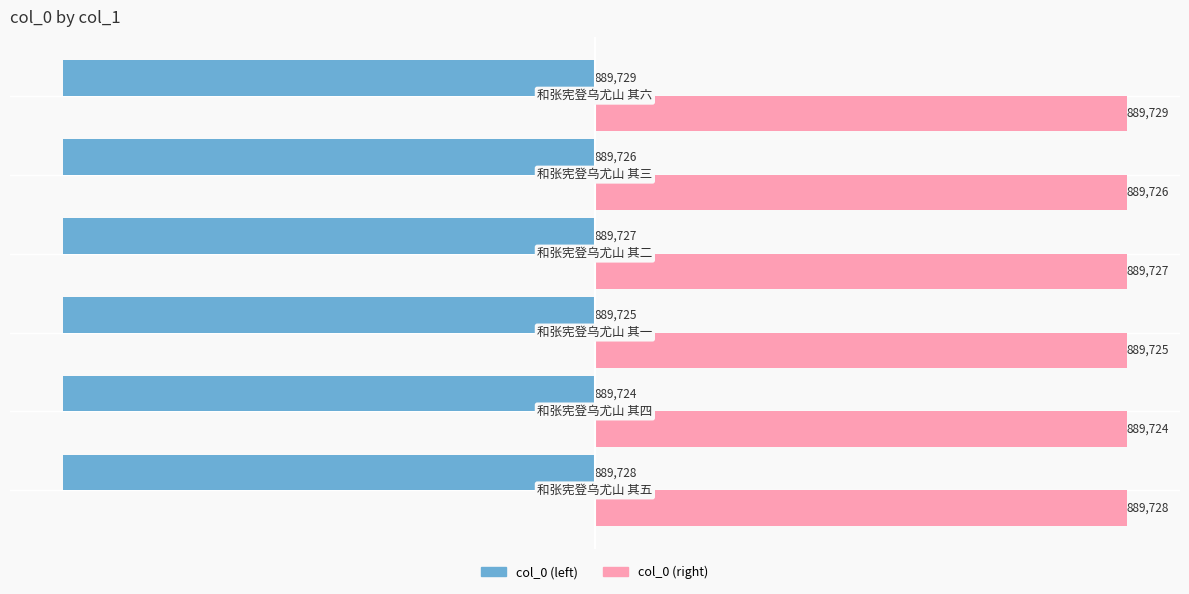

What is the minimum value for col_0 (right)?

889724